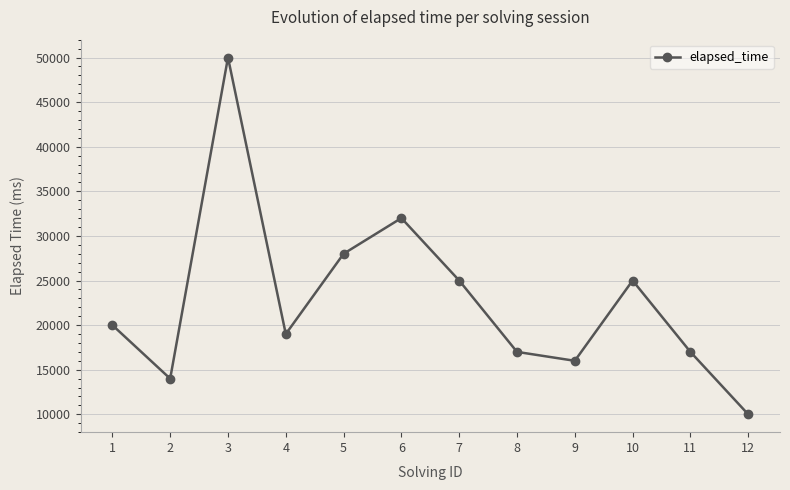

What is the difference between the maximum and minimum values?

40000